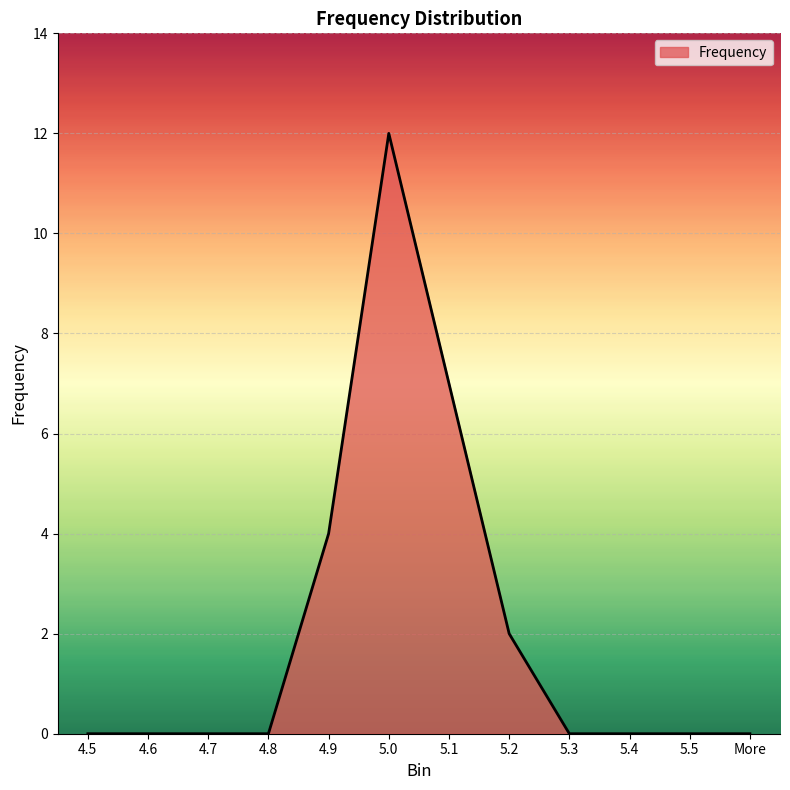

The chart shows a value of 0 at 4.7. True or false?

True